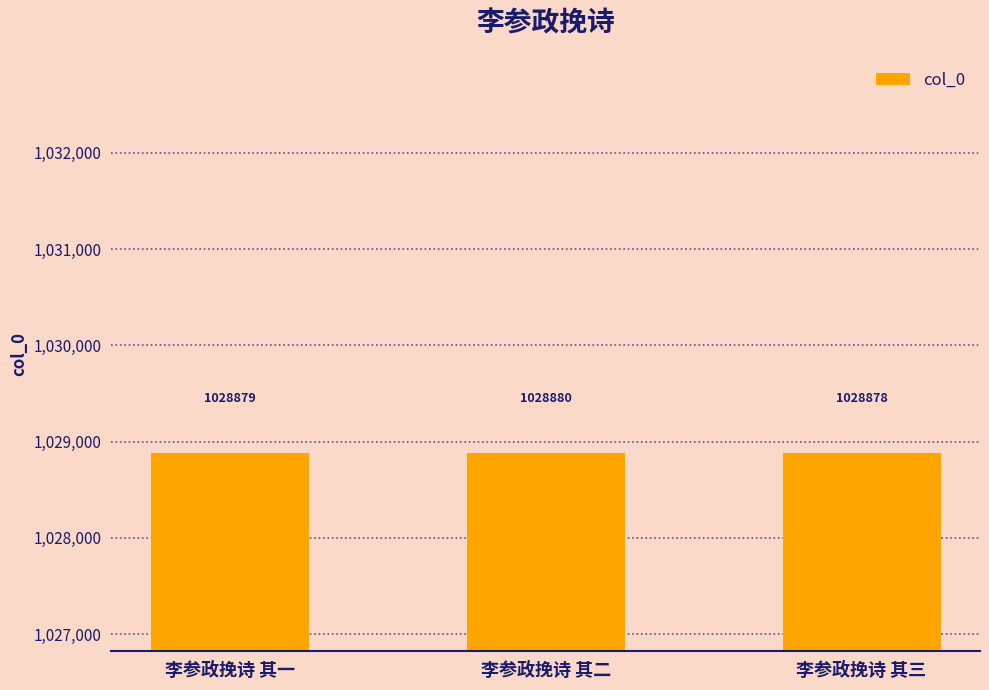

What is the difference between the maximum and second lowest values?

1